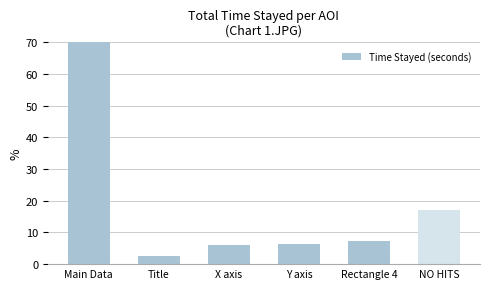

Reading right to left, what are all the values shown in this chart?

NO HITS=17.0	Rectangle 4=7.2	Y axis=6.2	X axis=6.2	Title=2.5	Main Data=86.1